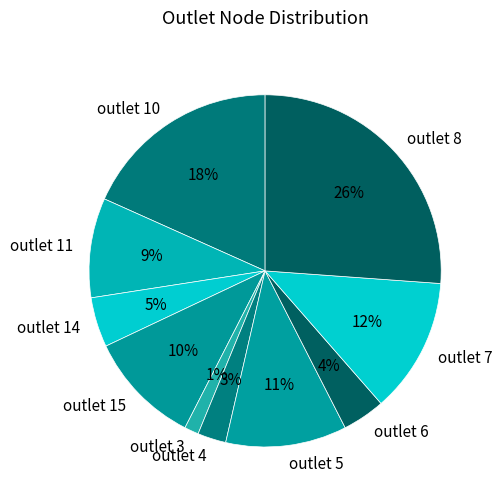

Which has a higher value, outlet 14 or outlet 5?

outlet 5